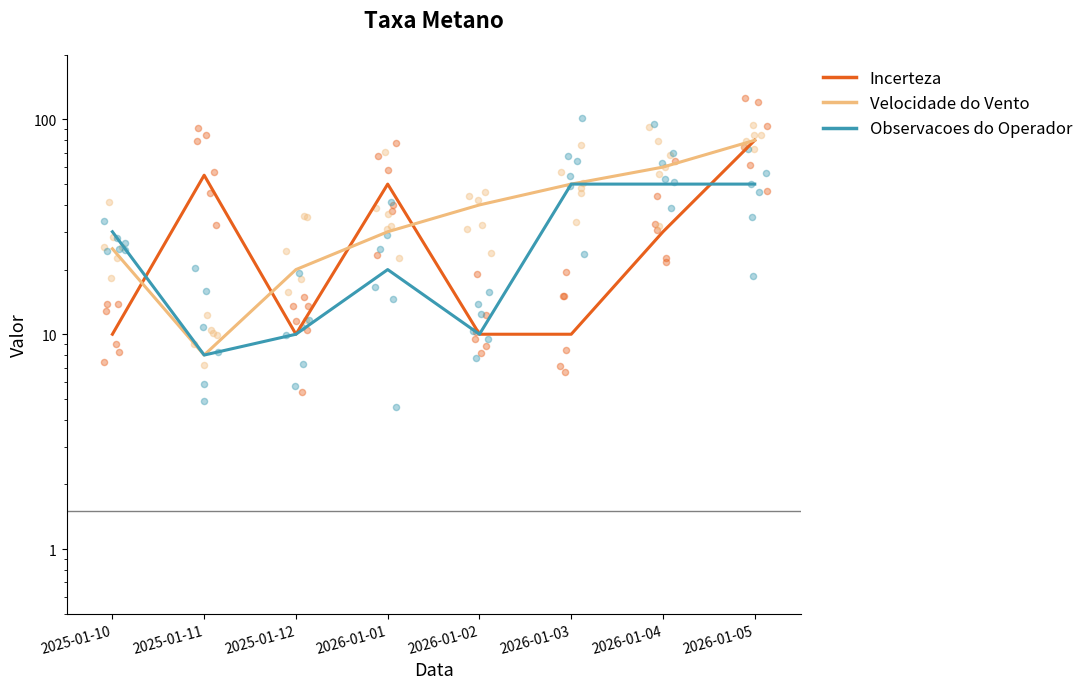

Which series reaches the minimum Y coordinate?

Velocidade do Vento